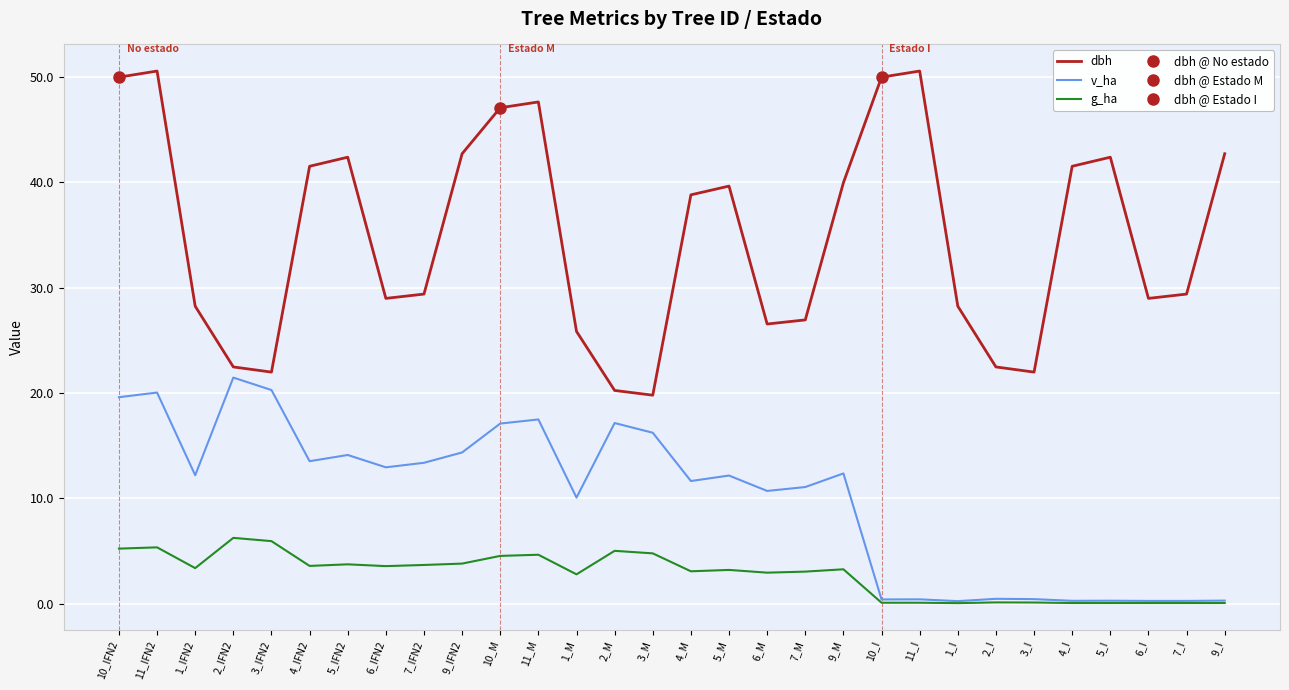

At which category is the sum across all series the highest?

11_IFN2